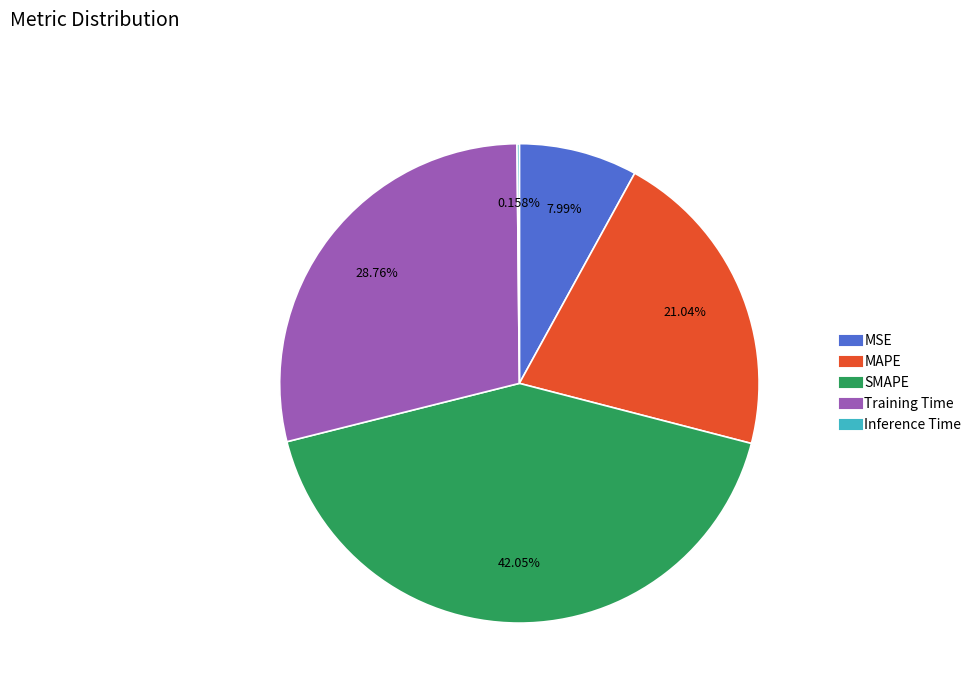

Does MSE represent more than half of the total?

No